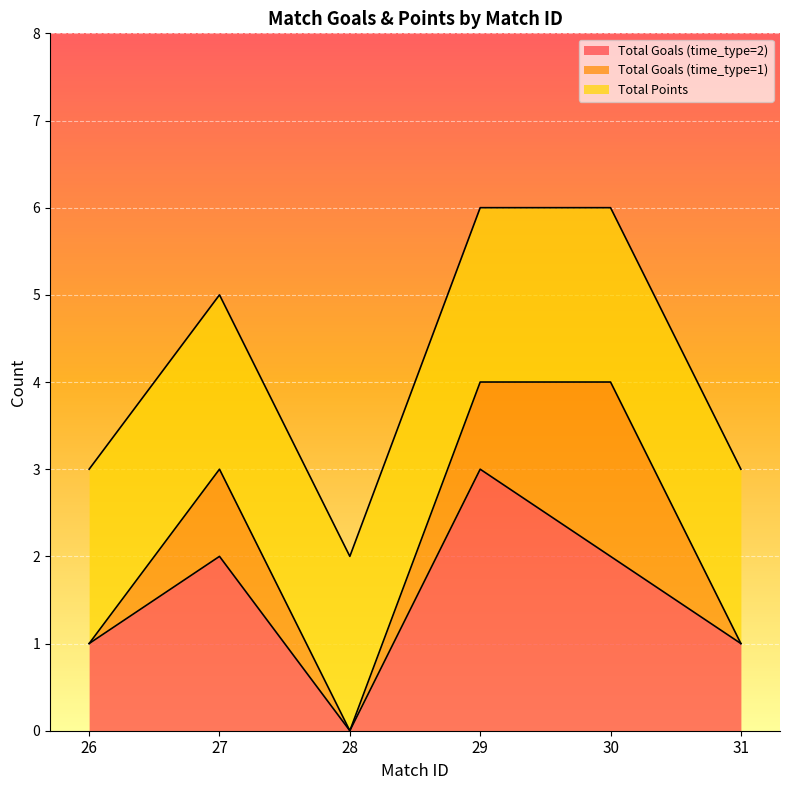

True or false: Total Goals (time_type=2) and Total Points intersect in this chart.

True